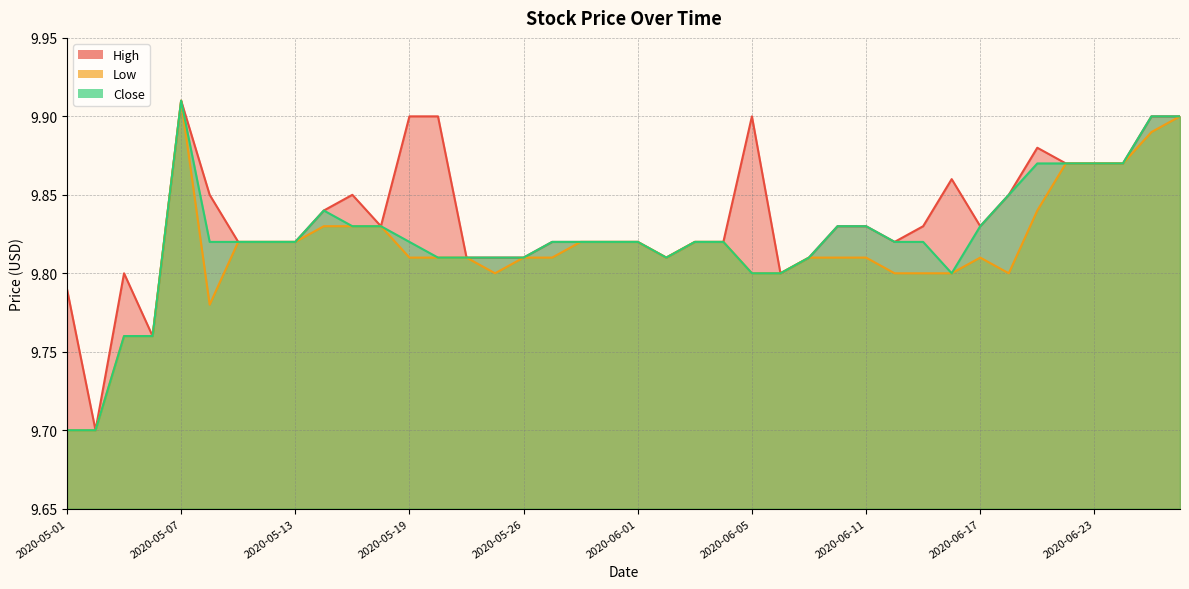

What is the minimum value shown in the chart?

9.7